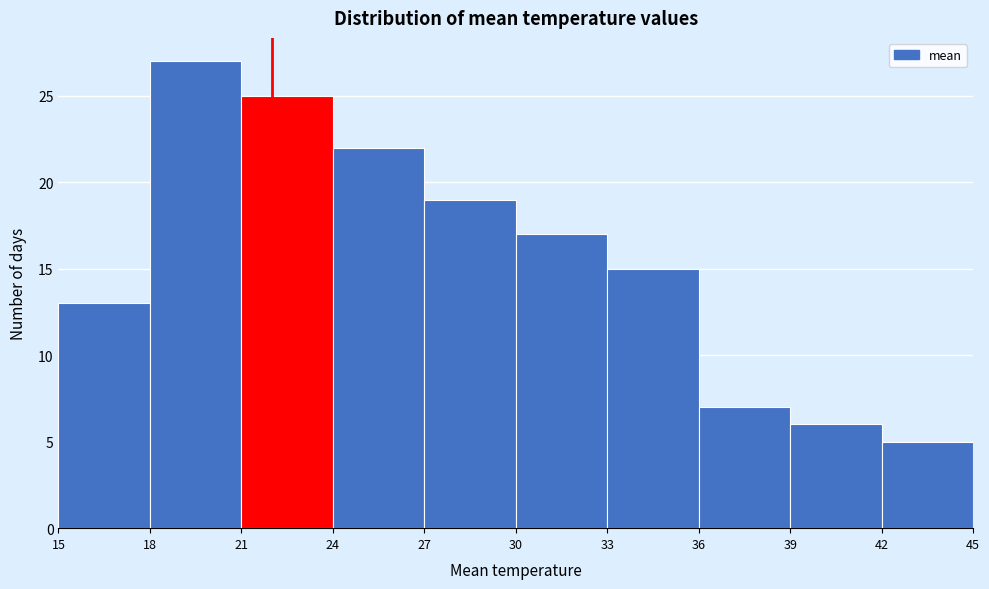

Reading left to right, transcribe this chart: for each bar, give the range it covers on the x-axis and its height. The values are not printed on the chart, so give them approximately, as read against the axis.

15 to 18: 13
18 to 21: 27
21 to 24: 25
24 to 27: 22
27 to 30: 19
30 to 33: 17
33 to 36: 15
36 to 39: 7
39 to 42: 6
42 to 45: 5